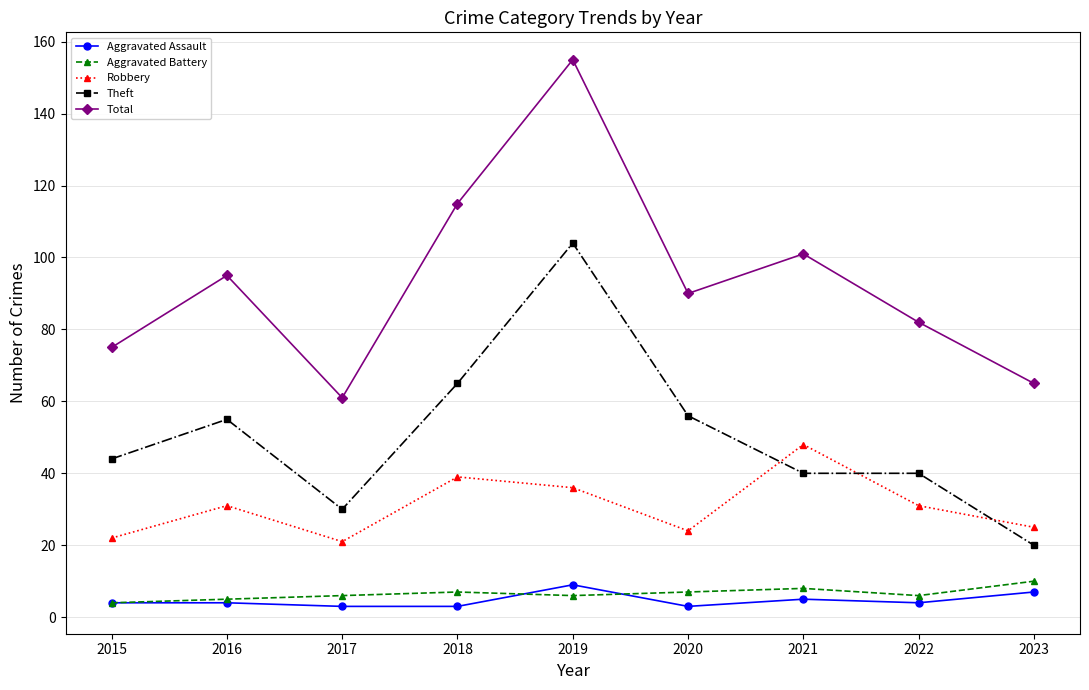

What is the difference between the second highest and second lowest values in the Robbery series?

17